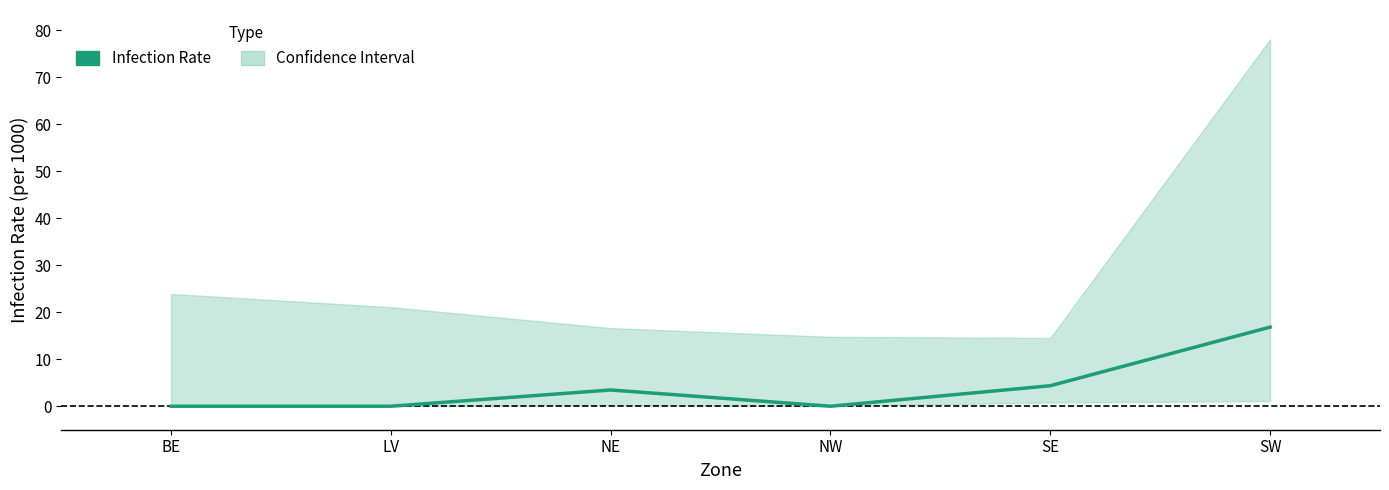

Reading left to right, what are all the values shown in this chart?

0.0	0.0	3.5	0.0	4.4	16.8